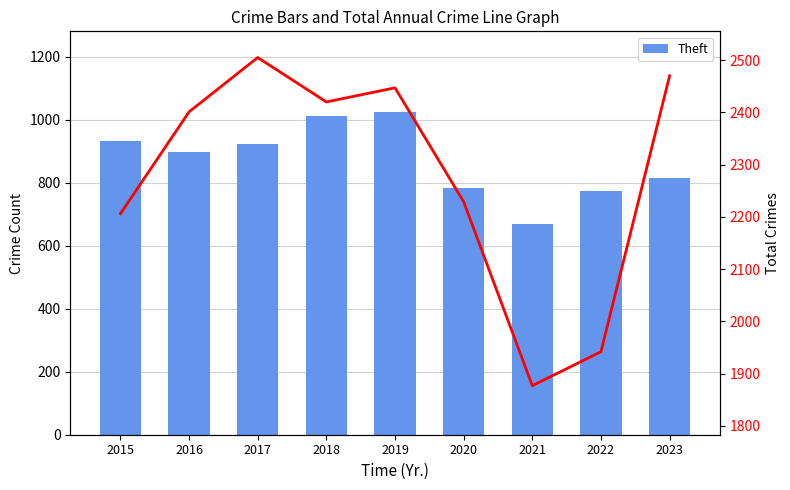

List the labels in order of Total Crimes value, smallest first.

2021, 2022, 2015, 2020, 2016, 2018, 2019, 2023, 2017